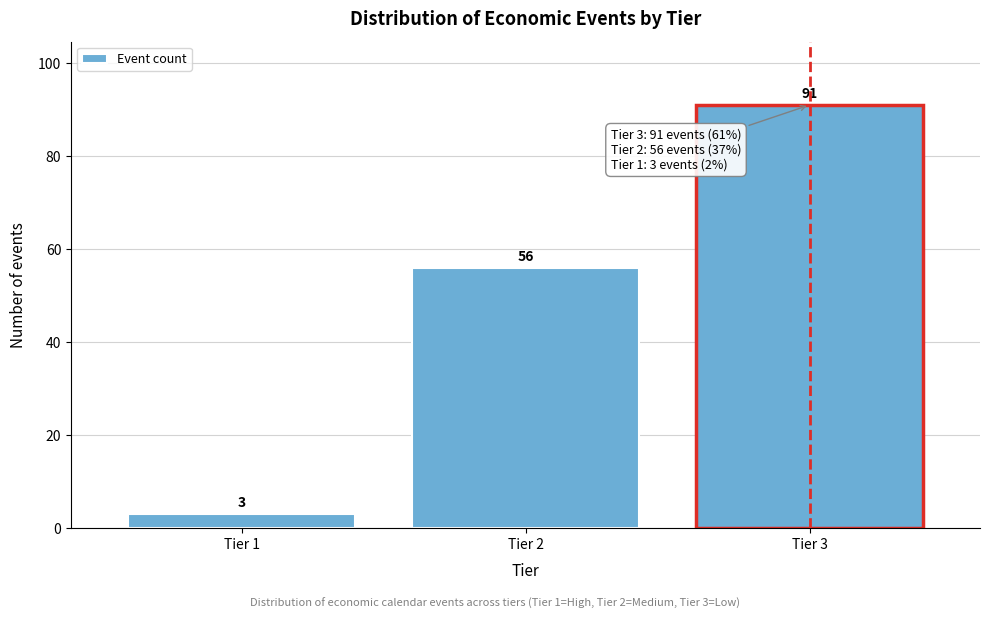

Over which range of the x-axis is the bar tallest?

2.5 to 3.5